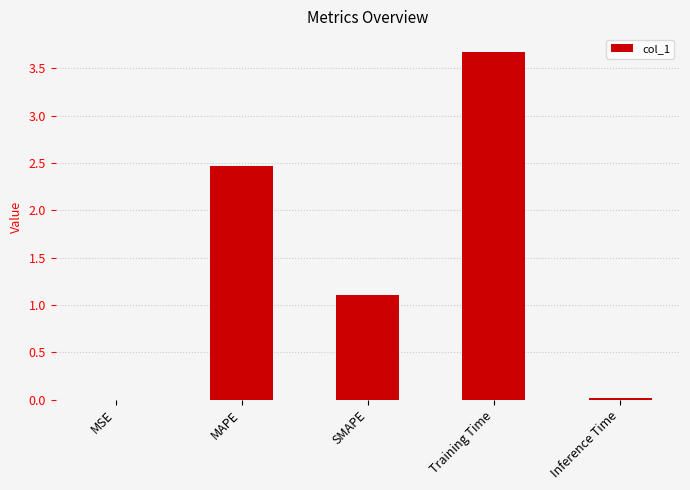

What is the change in value from SMAPE to Training Time?

+2.6